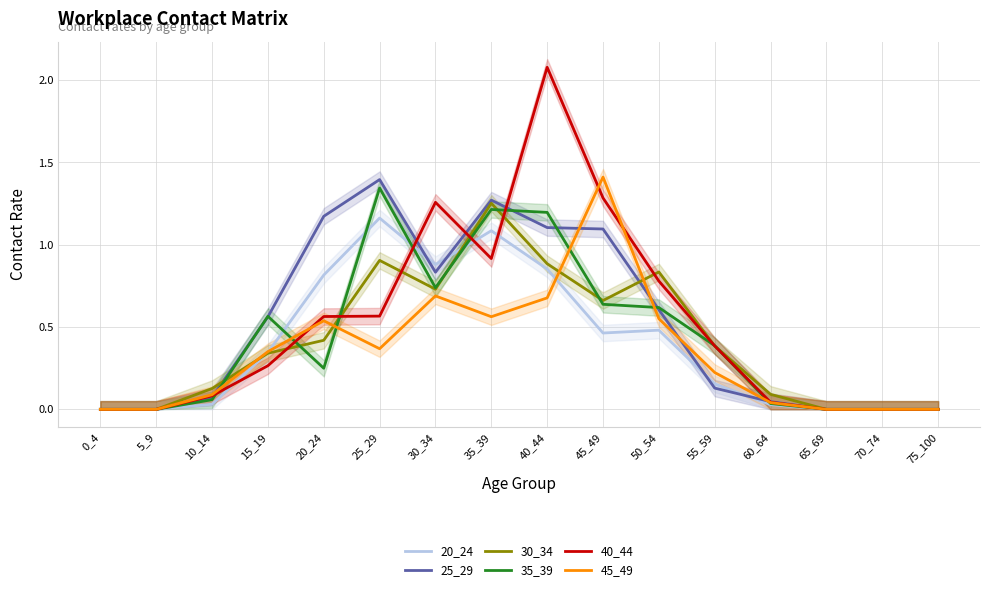

What is the approximate value of 20_24 at 15_19?

0.3